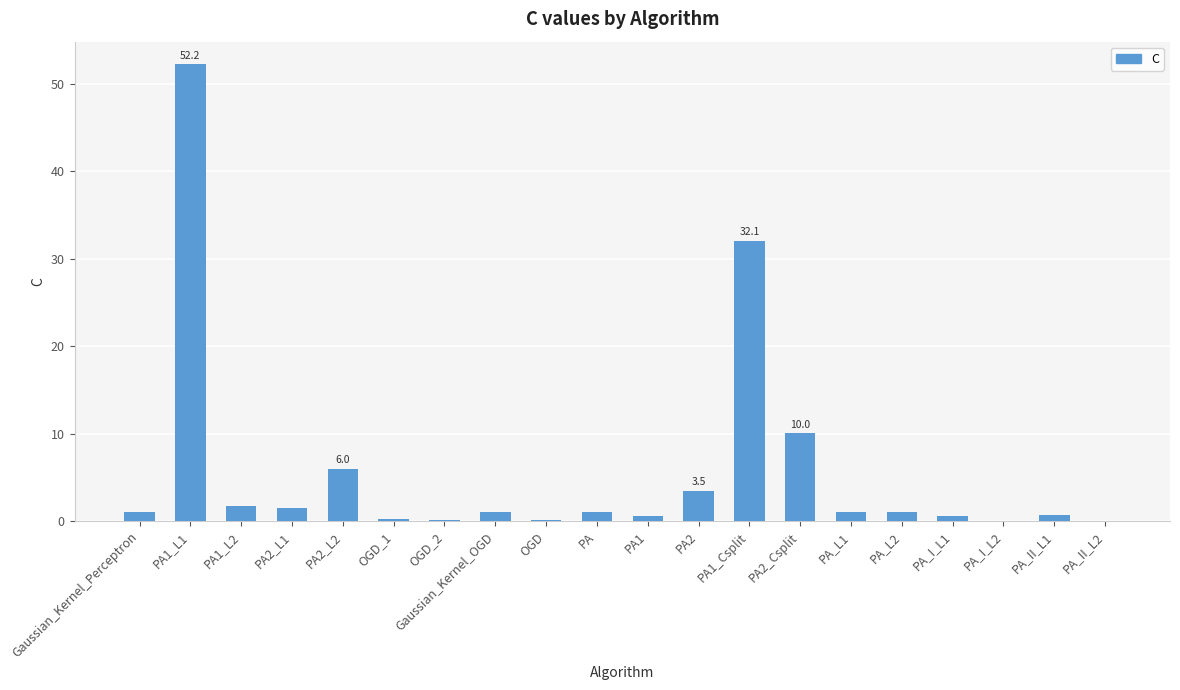

At which label is the value closest to 26?

PA1_Csplit